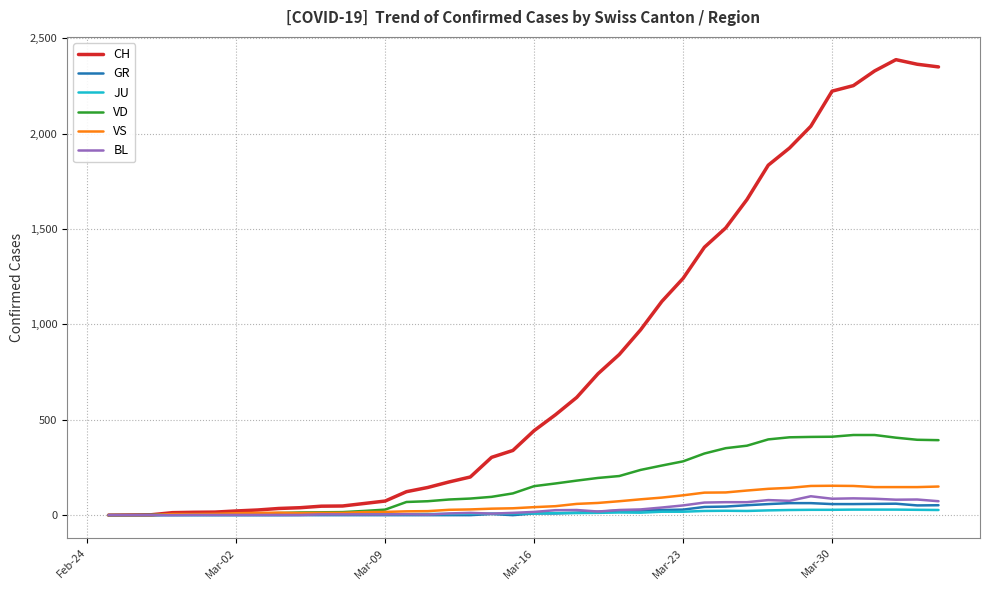

What are all the series names shown in the legend?

CH, GR, JU, VD, VS, BL